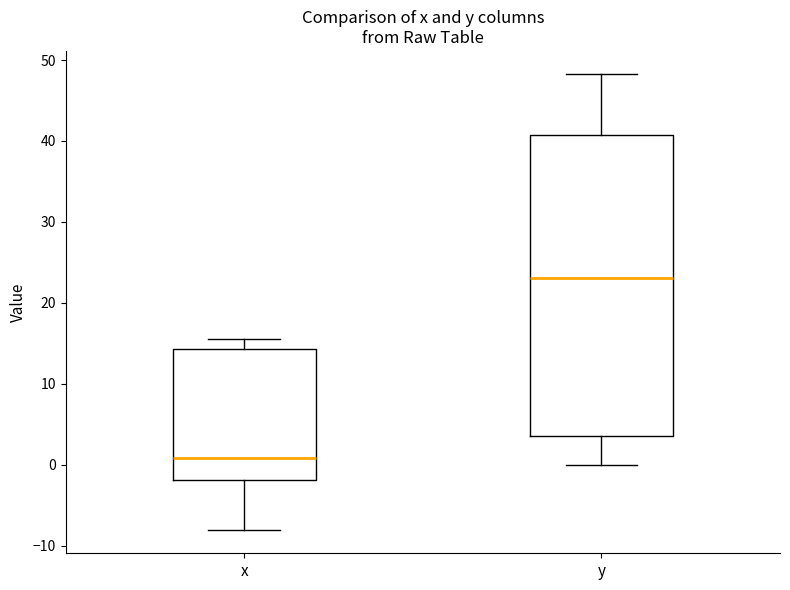

Reading left to right, read every box against the y-axis: the position of its median line, the range the box covers, and the ends of its whiskers. The values are not printed on the chart, so give them approximately, as read against the axis.

x: median 1, box -2 to 14, whiskers -8 to 16
y: median 23, box 4 to 41, whiskers 0 to 48